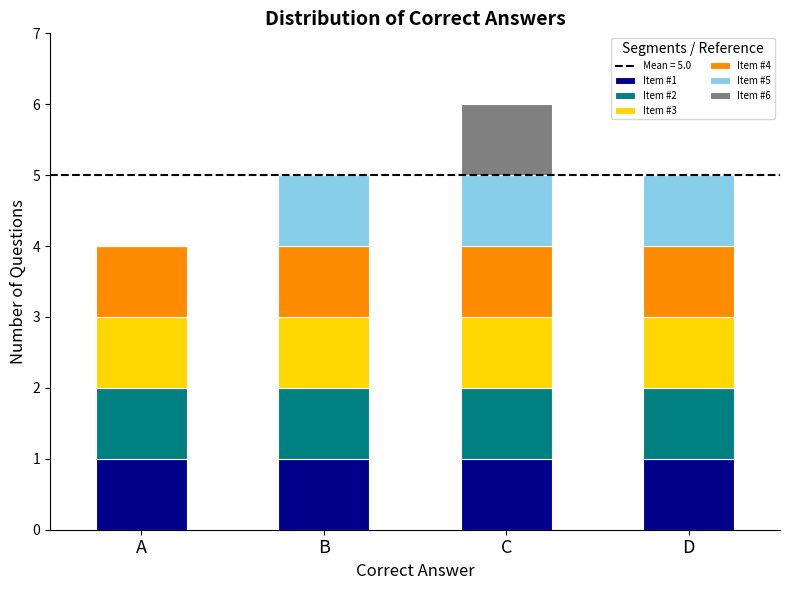

What is the total value across all series at A?

4